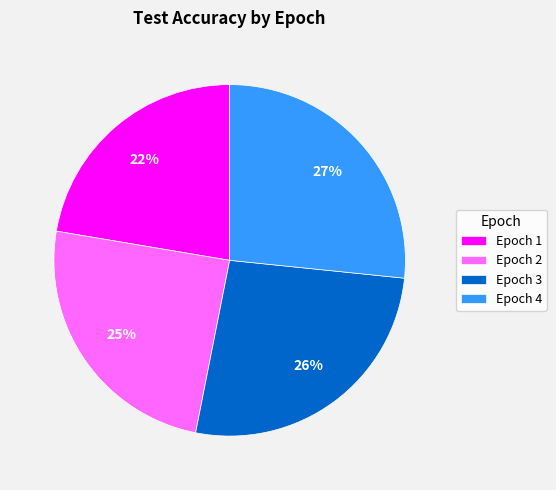

Which has a higher value, Epoch 4 or Epoch 2?

Epoch 4